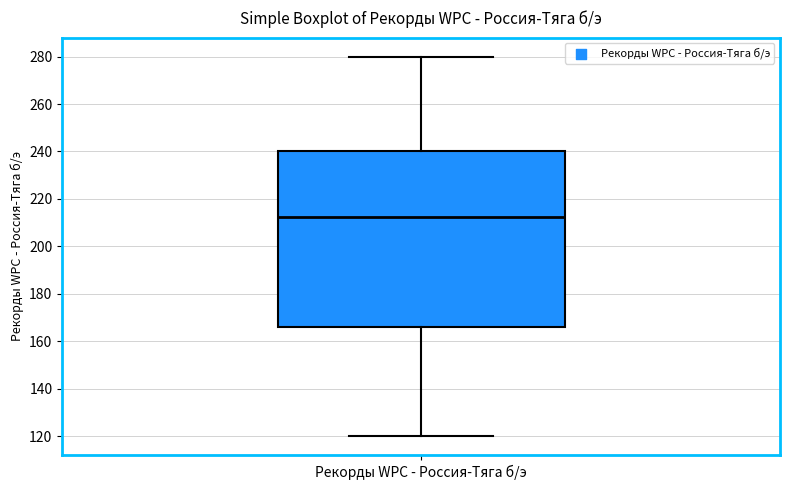

Transcribe this box plot: give where the median line is, the range the box spans, and where the two whiskers end, as read against the y-axis. The values are not printed on the chart, so give them approximately, as read against the axis.

median 212, box 166 to 240, whiskers 120 to 280